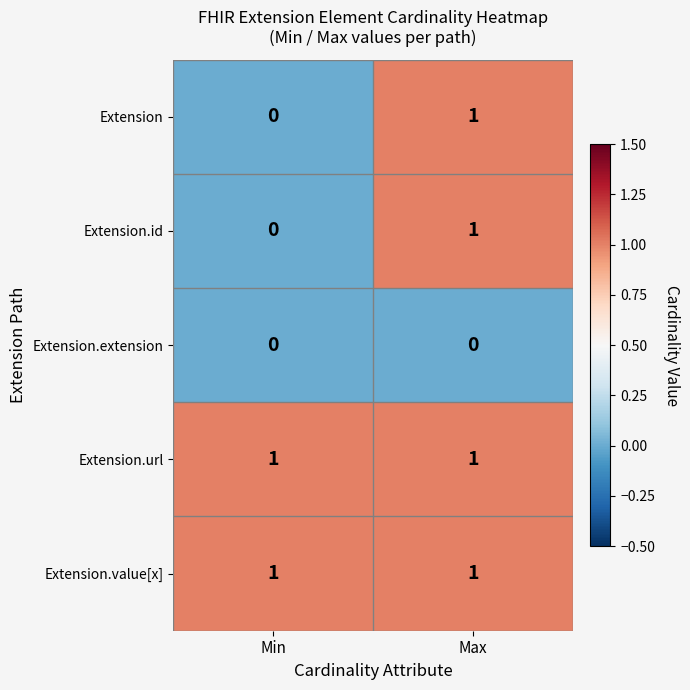

The value of Extension at Max is 1. True or false?

True